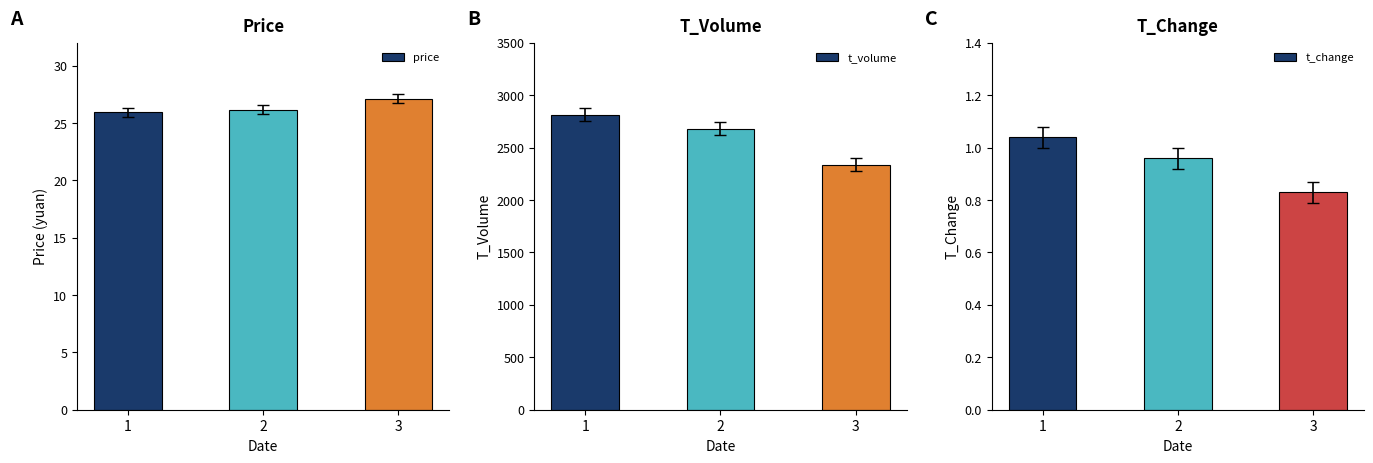

At how many categories does at least one series exceed 568?

3